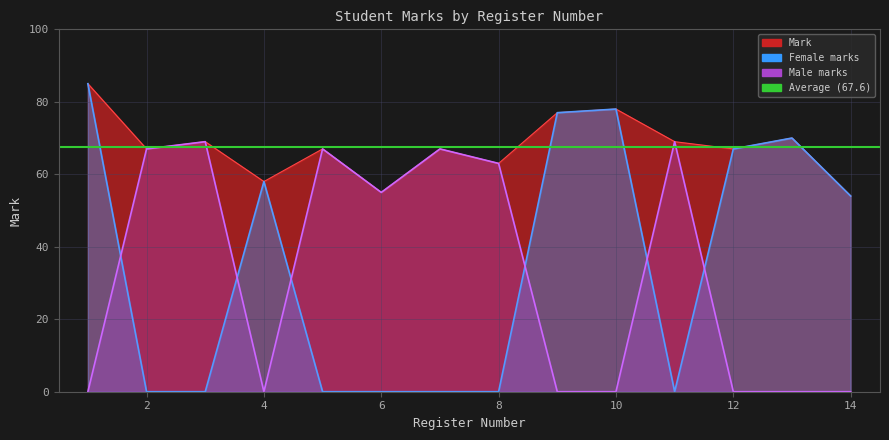

Which label corresponds to the smallest value in the chart?

14